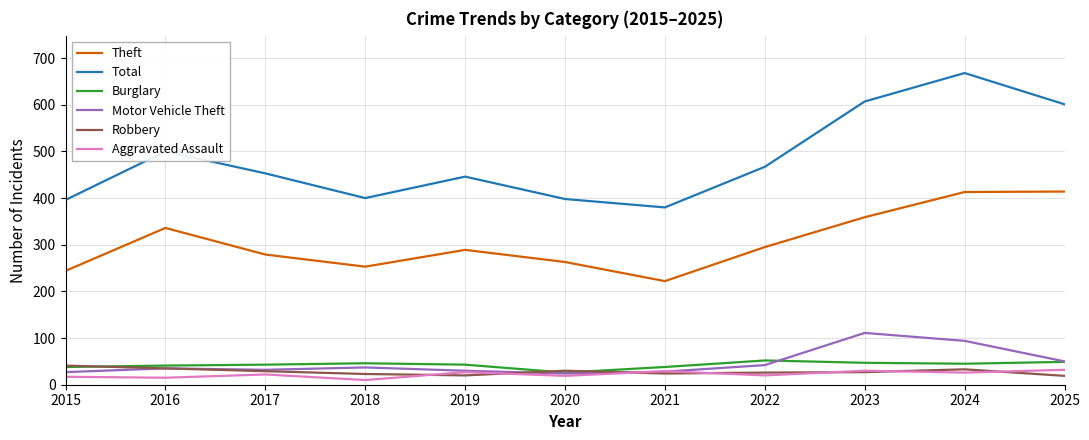

What is the sum of all Total values?

5316